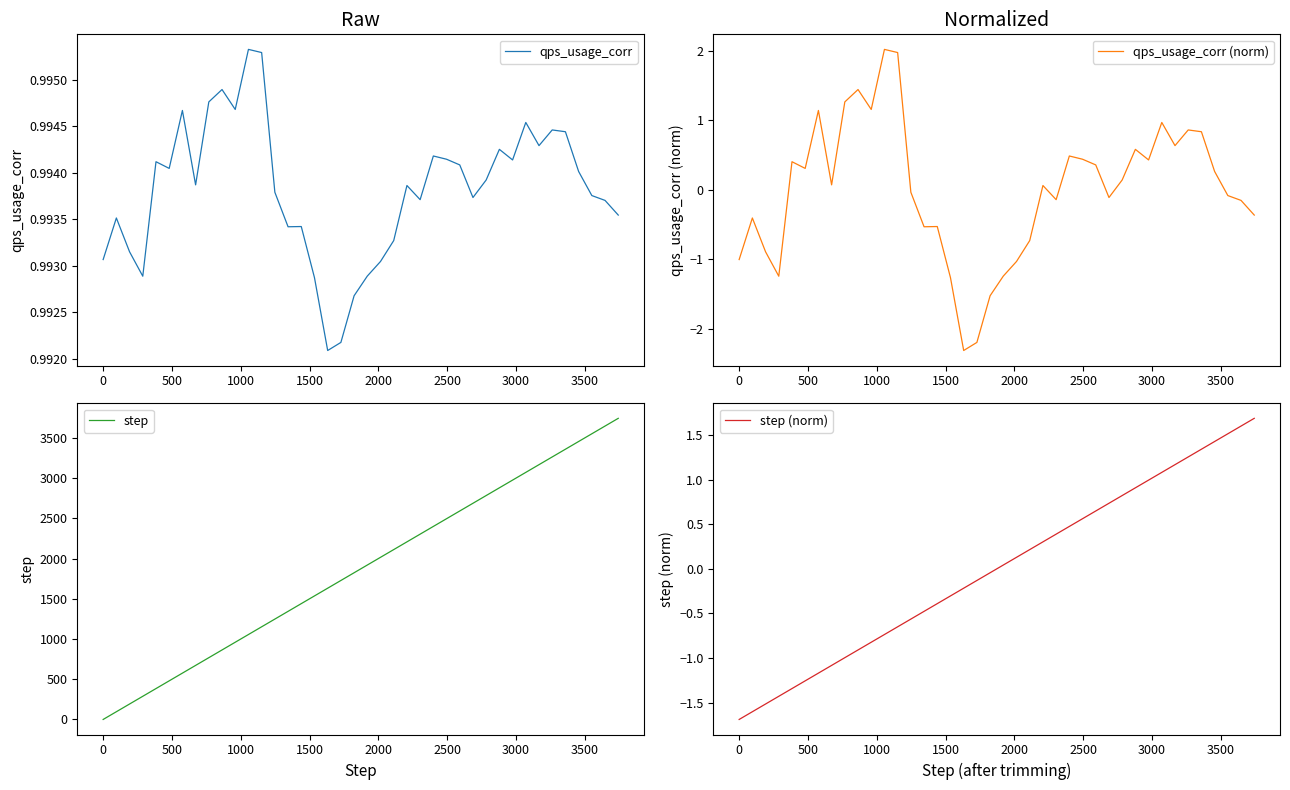

What is the highest value of the qps_usage_corr (norm) series?

2.0